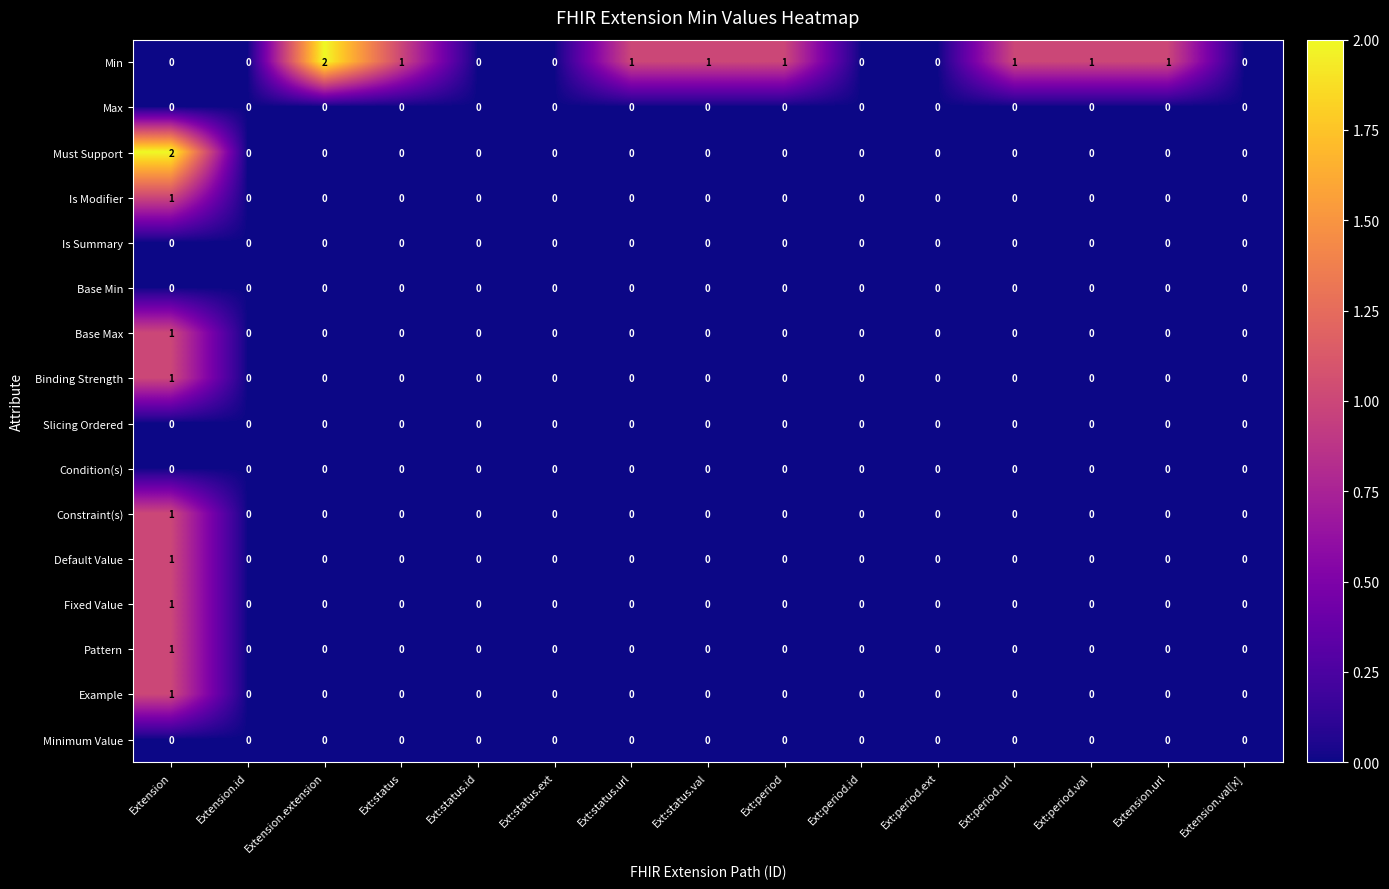

True or false: Must Support has a value of 0 at Ext:status.id.

True